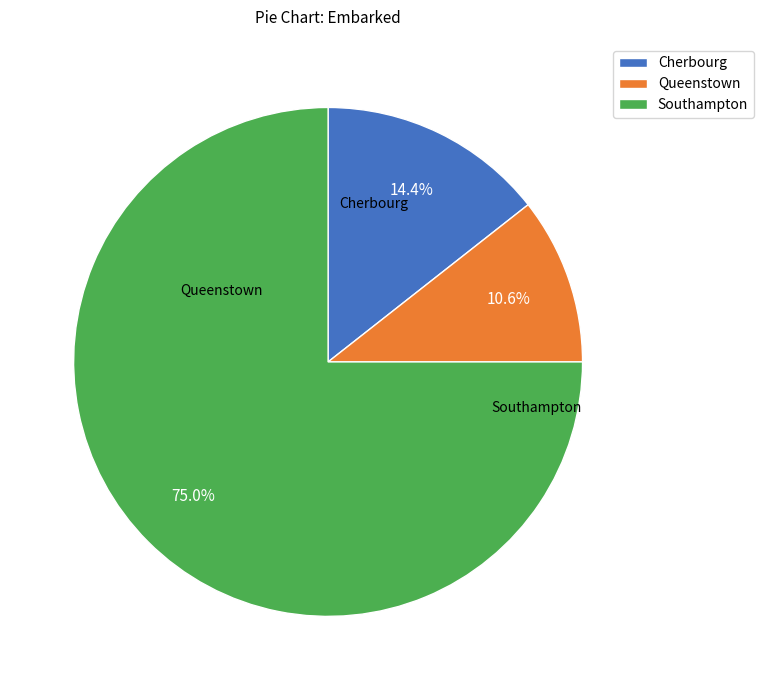

Rank the categories by value from lowest to highest.

Queenstown, Cherbourg, Southampton